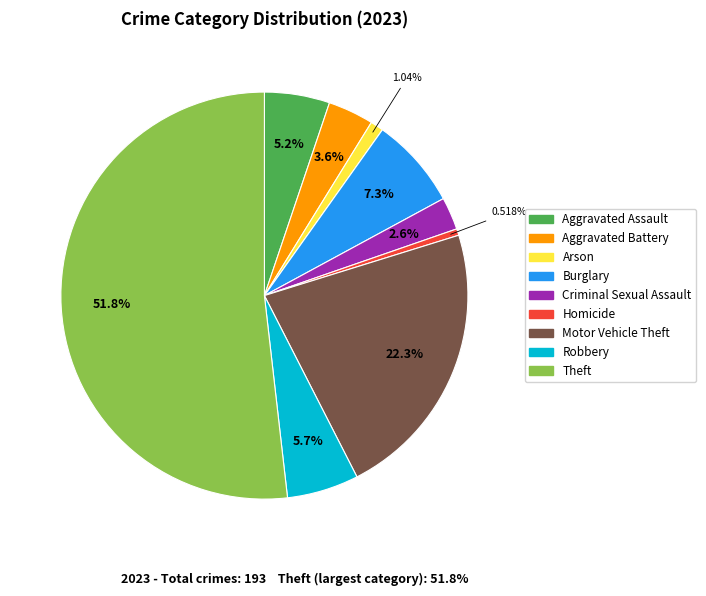

Does Aggravated Battery represent more than half of the total?

No